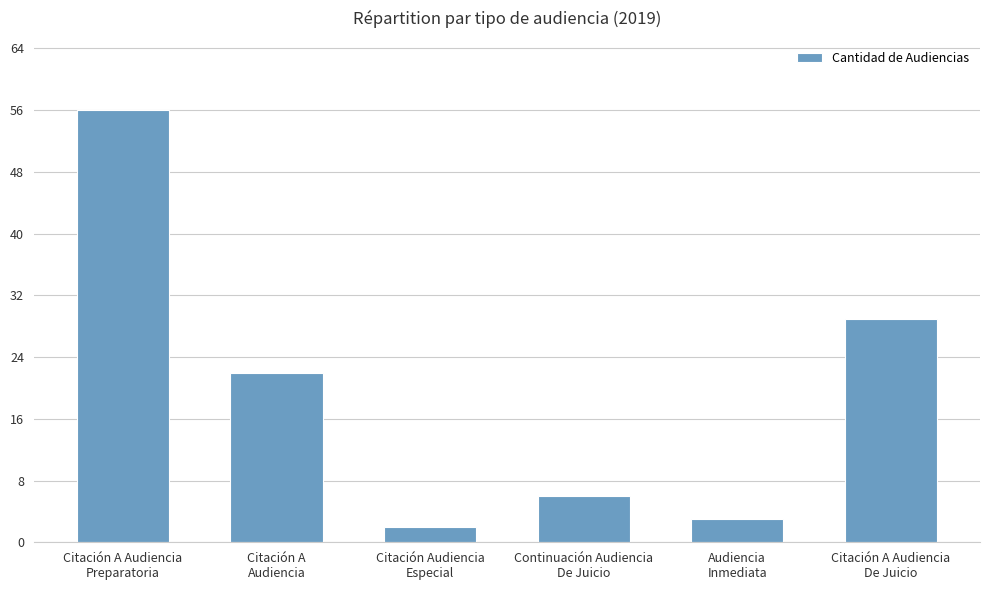

What is the maximum value shown in the chart?

56